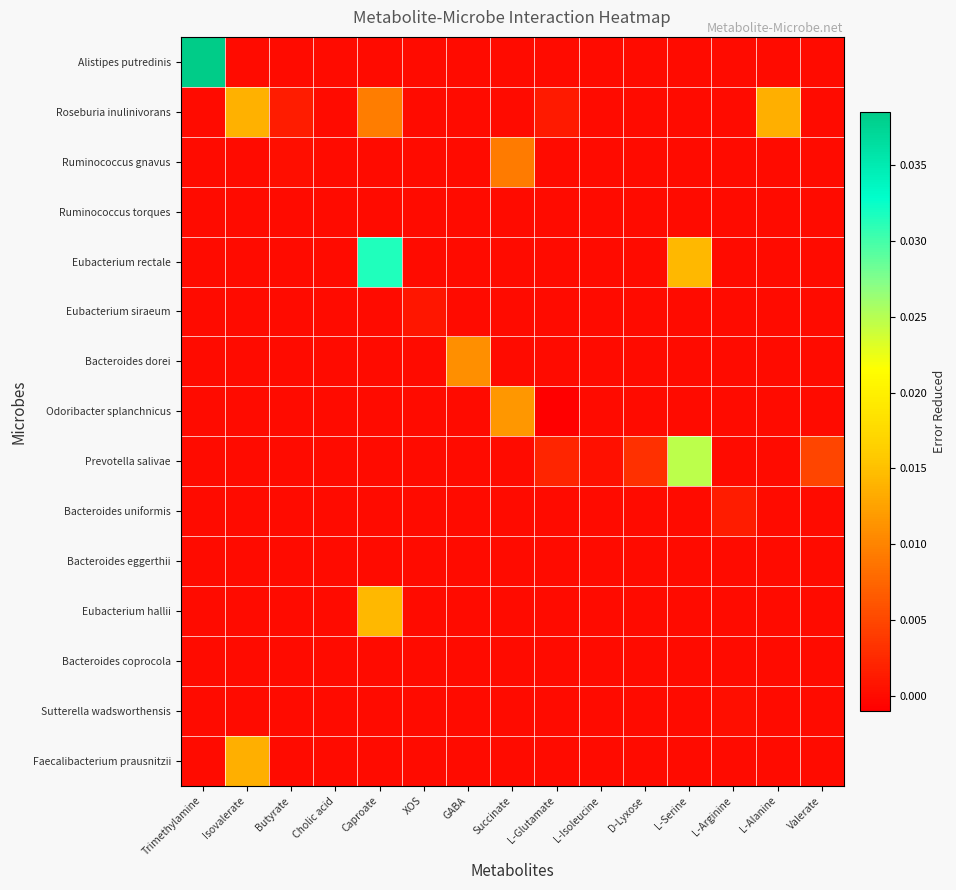

Rank the series by their maximum value, from highest to lowest.

Alistipes putredinis, Eubacterium rectale, Prevotella salivae, Eubacterium hallii, Roseburia inulinivorans, Faecalibacterium prausnitzii, Odoribacter splanchnicus, Bacteroides dorei, Ruminococcus gnavus, Bacteroides uniformis, Eubacterium siraeum, Sutterella wadsworthensis, Ruminococcus torques, Bacteroides eggerthii, Bacteroides coprocola